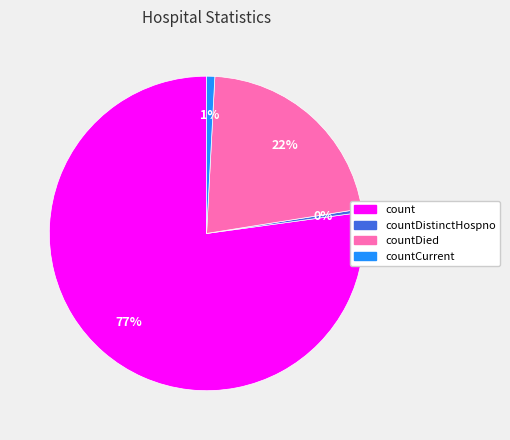

What is the largest slice in the pie chart?

count